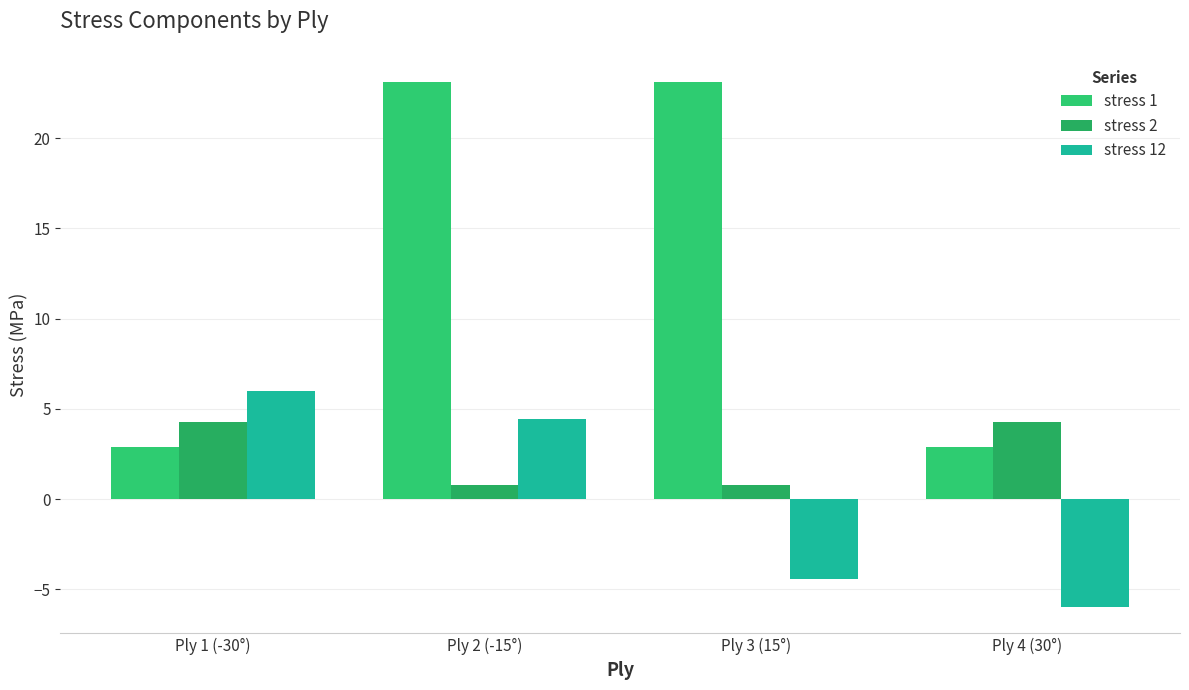

What is the label of the 1st bar from the left?

Ply 1 (-30°)